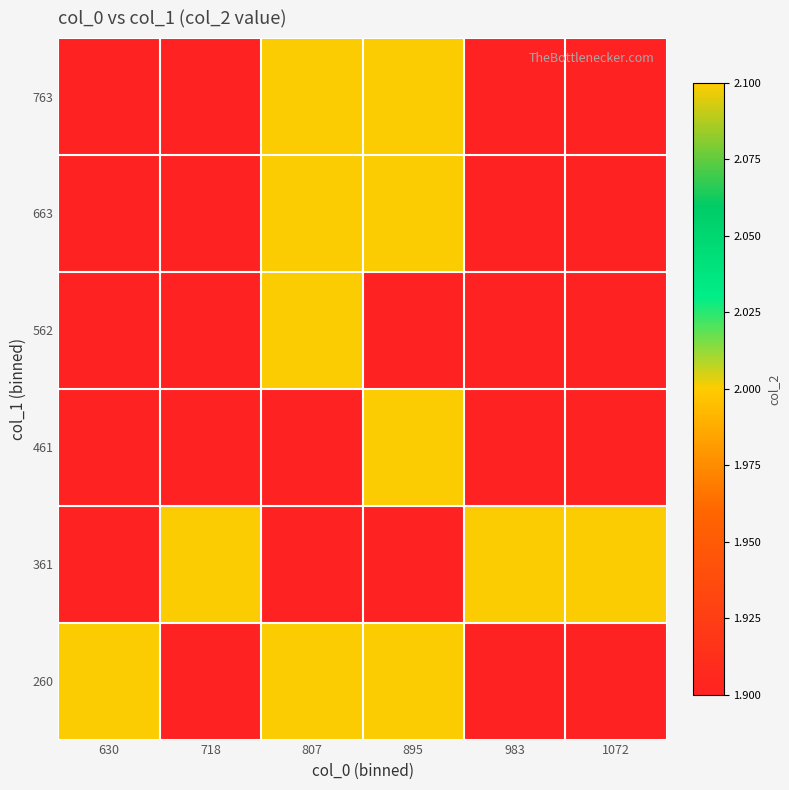

Reading right to left, what are all the values shown in this chart?

260: 1072=0	983=0	895=2	807=2	718=0	630=2
361: 1072=2	983=2	895=0	807=0	718=2	630=0
461: 1072=0	983=0	895=2	807=0	718=0	630=0
562: 1072=0	983=0	895=0	807=2	718=0	630=0
663: 1072=0	983=0	895=2	807=2	718=0	630=0
763: 1072=0	983=0	895=2	807=2	718=0	630=0